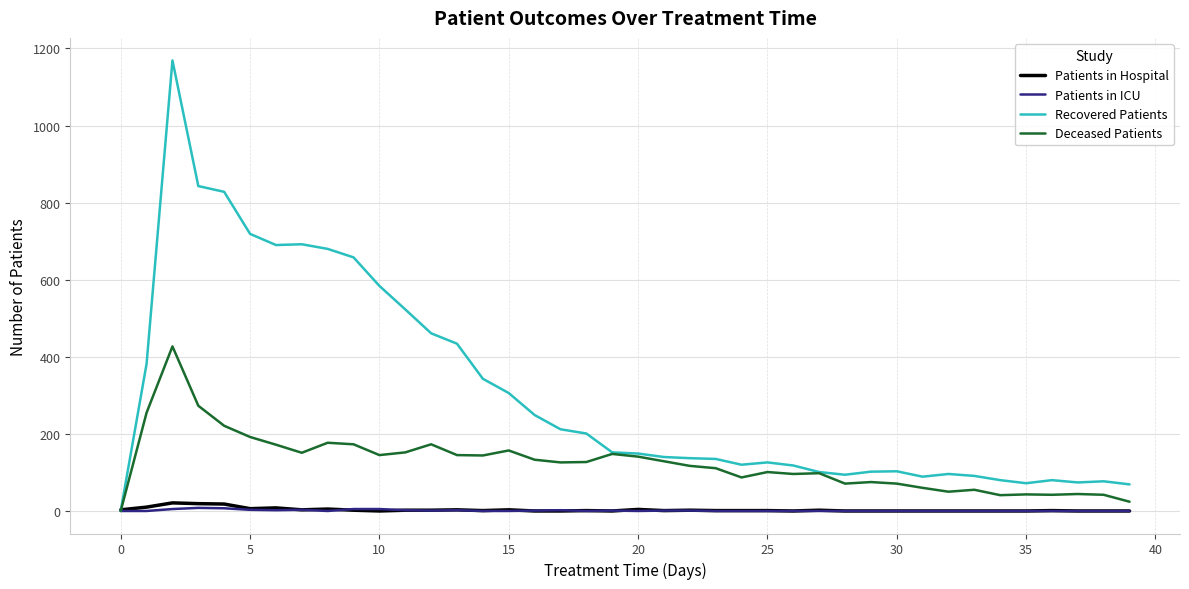

Which series has the largest total across all categories?

Recovered Patients